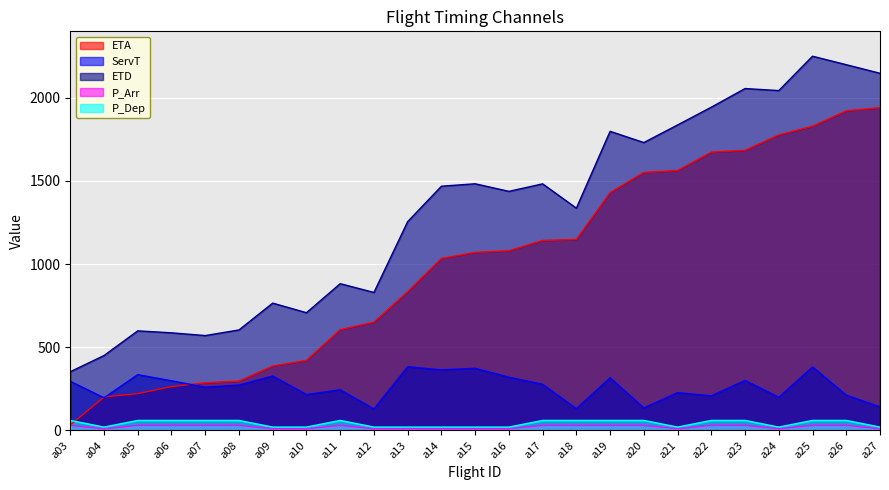

What is the total value across all series at a11?

1822.8